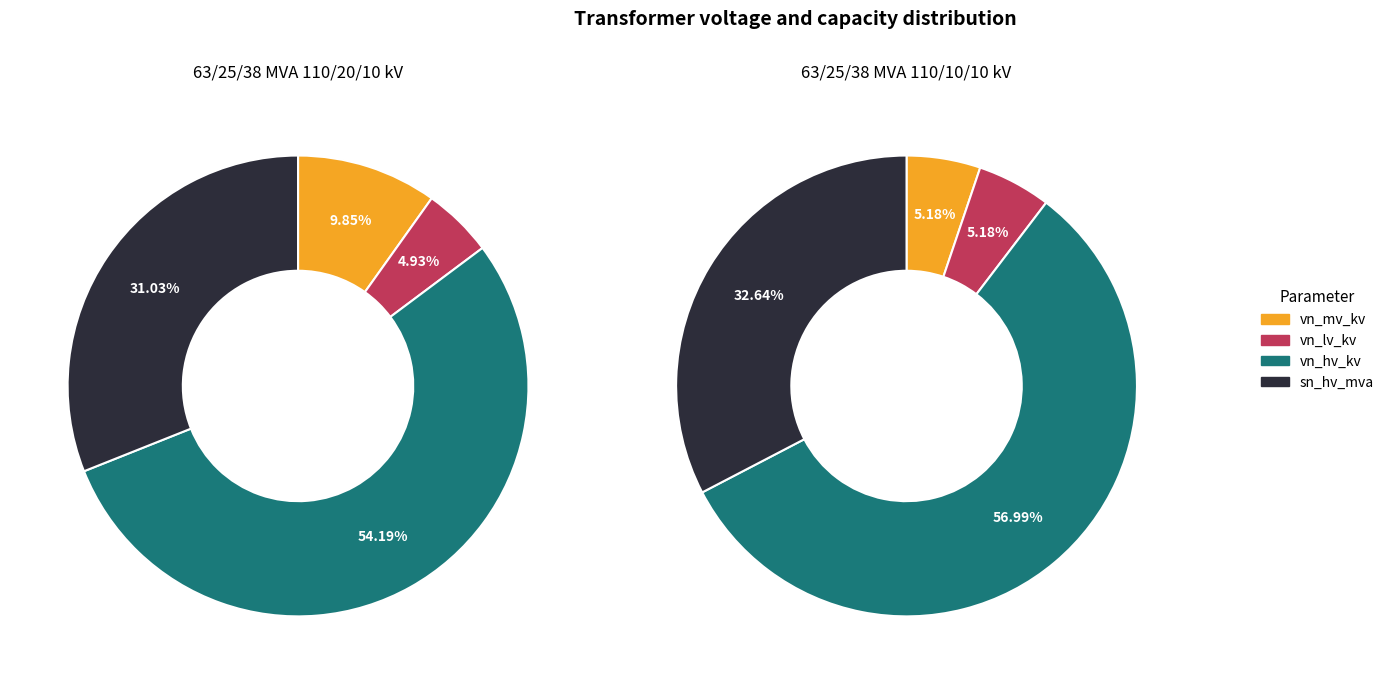

To the nearest percent, what is the difference between the largest and smallest slice percentages?

49%